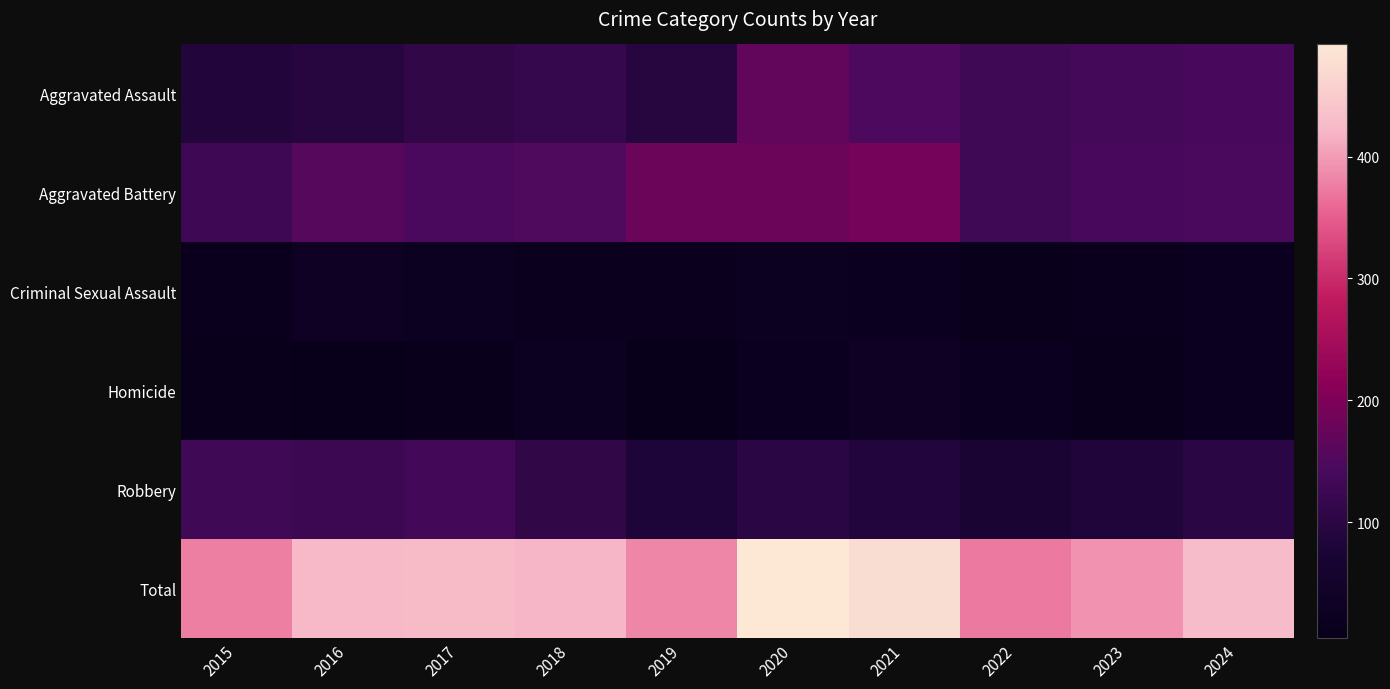

What is the greatest value displayed?

492